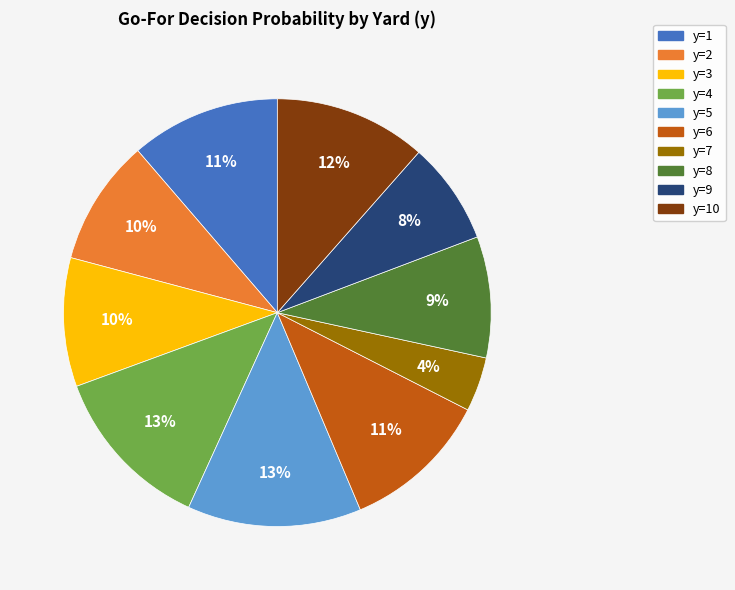

To the nearest percent, what portion does y=3 represent?

10%